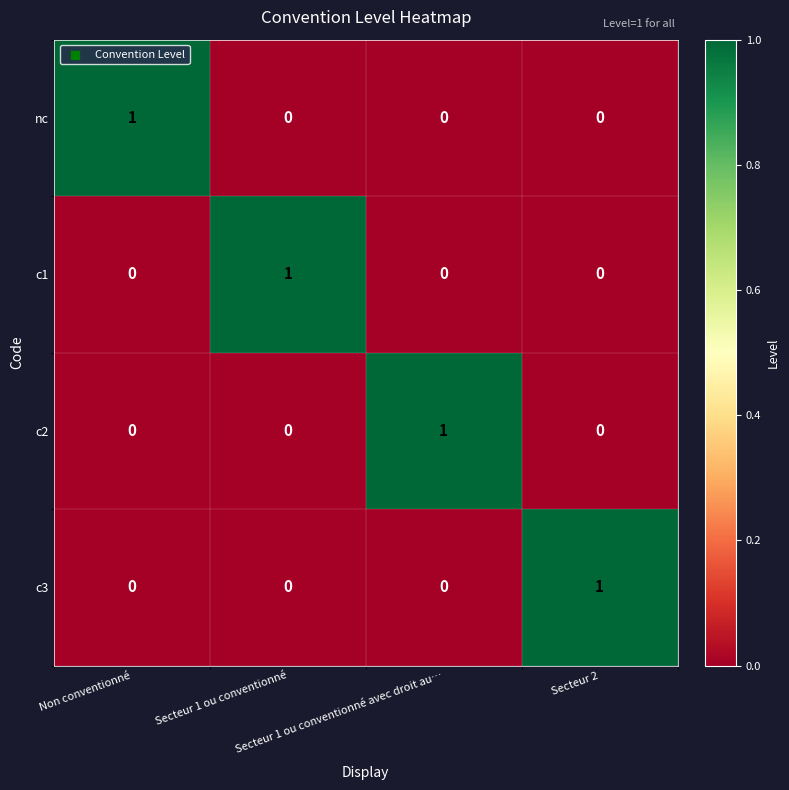

What is the total value across all series at Secteur 1 ou conventionné avec droit au…?

1